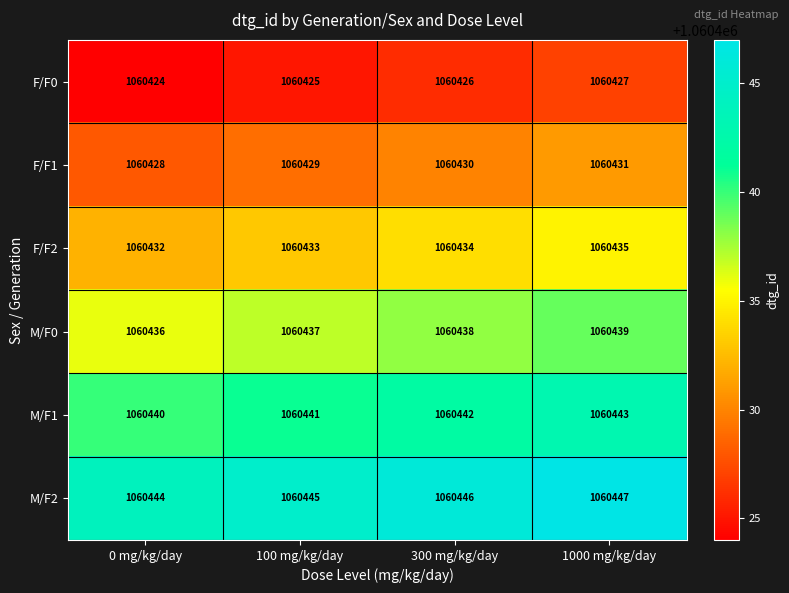

What is the spread (max minus min) of values at 0 mg/kg/day?

20